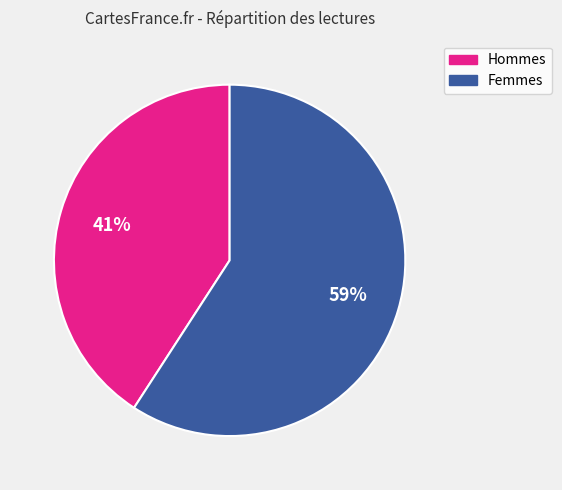

Is there a majority slice in this chart?

Yes